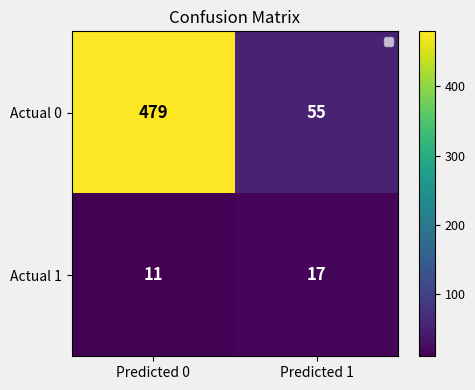

Which series has the largest range (max minus min)?

Actual 0